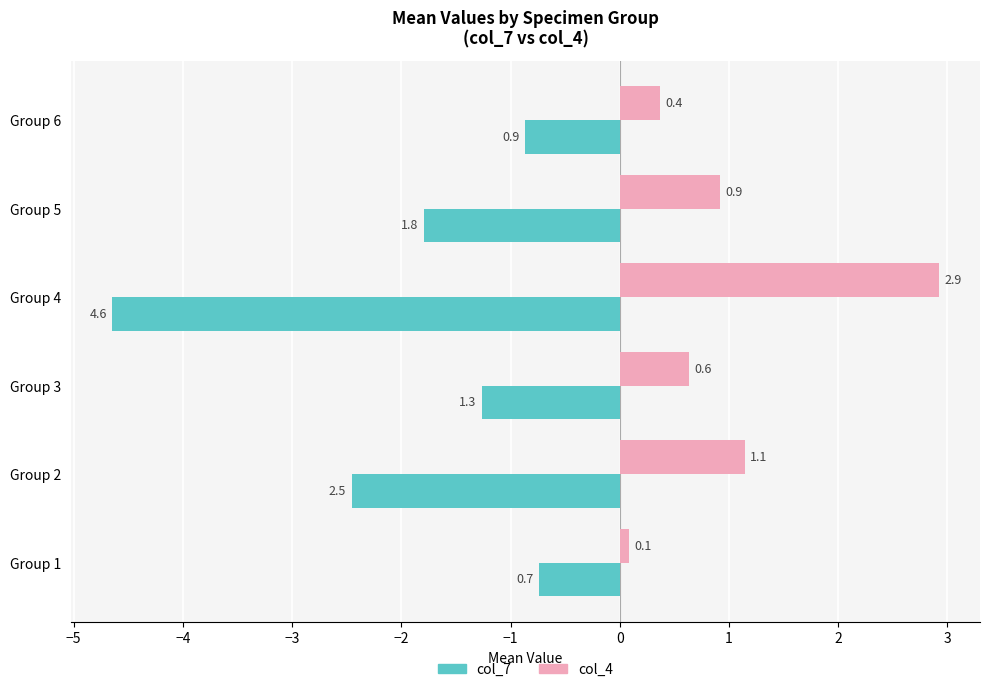

What is the spread (max minus min) of values at Group 3?

1.9